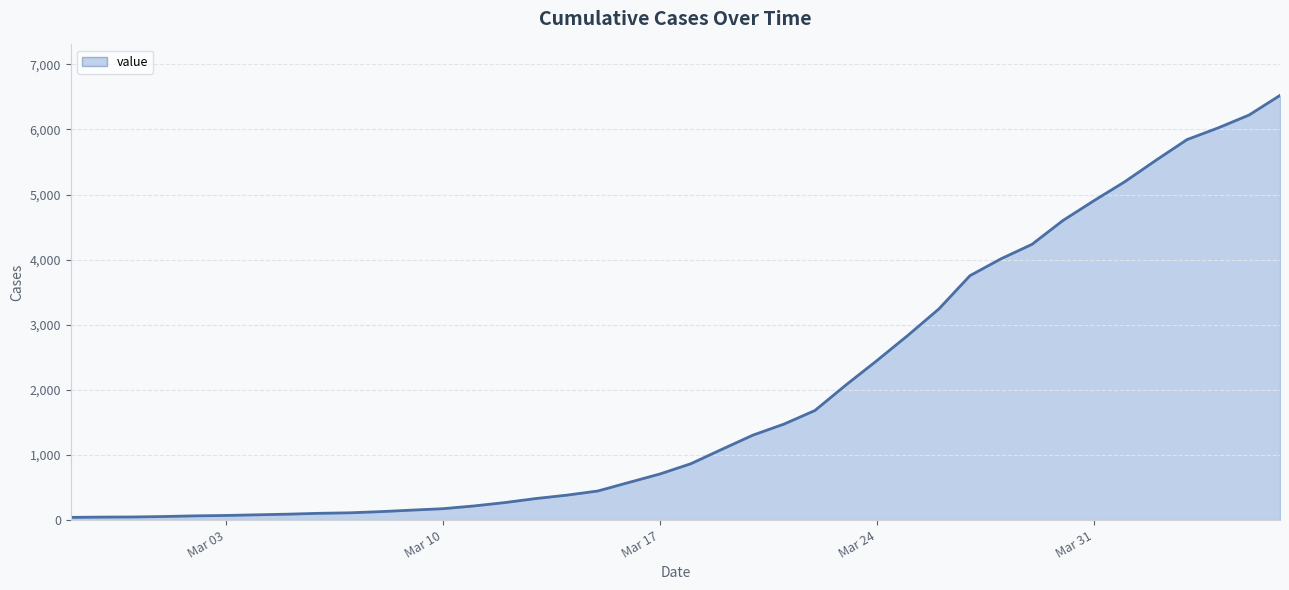

What is the greatest value displayed?

6523